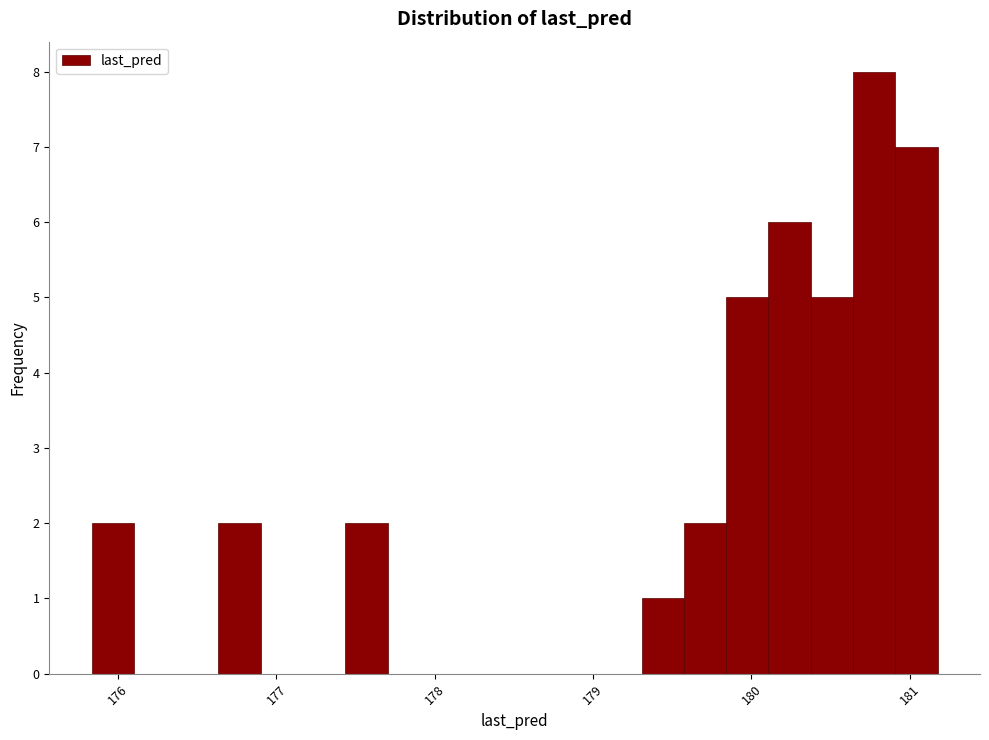

Around what value on the x-axis is the tallest bar? Give the approximate position of its centre, as read against the axis.

180.8